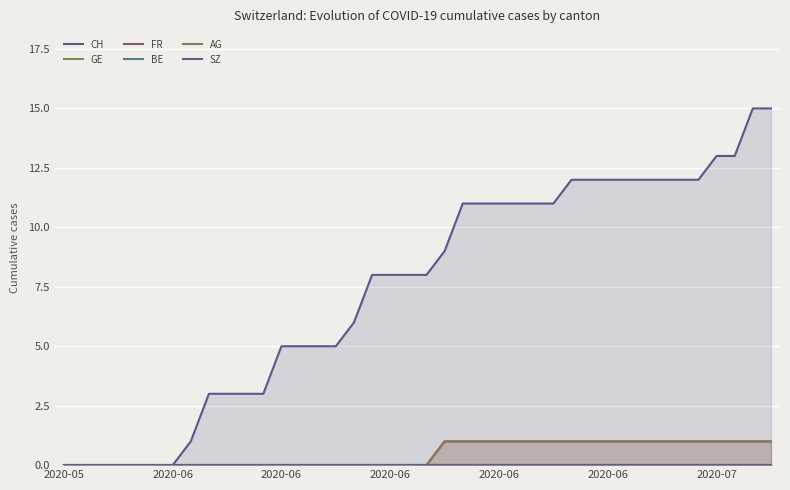

Which has a higher value, 25 or 15?

25